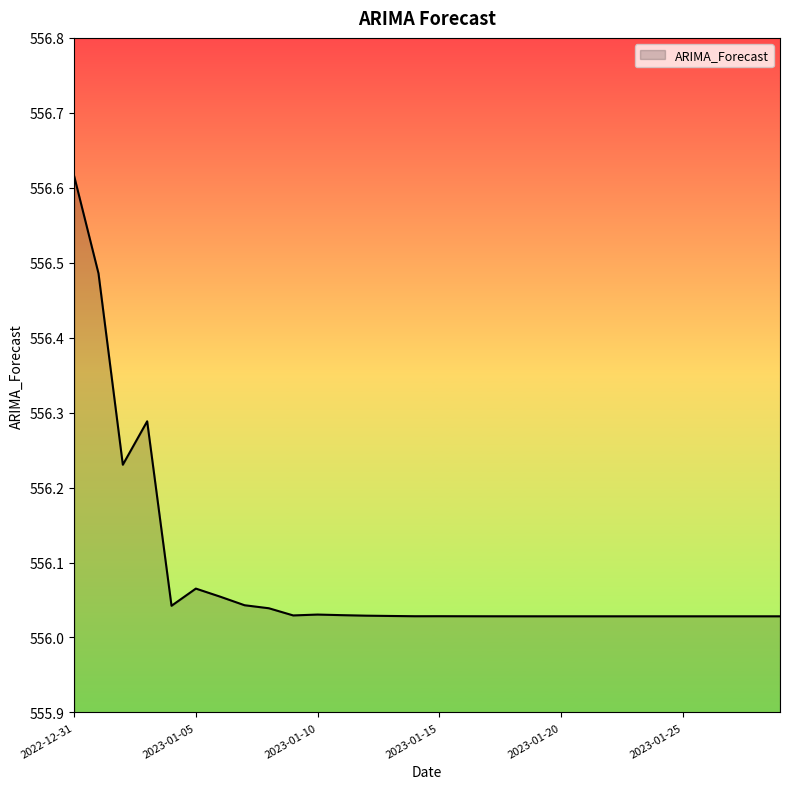

What is the difference between the maximum and minimum values?

0.6